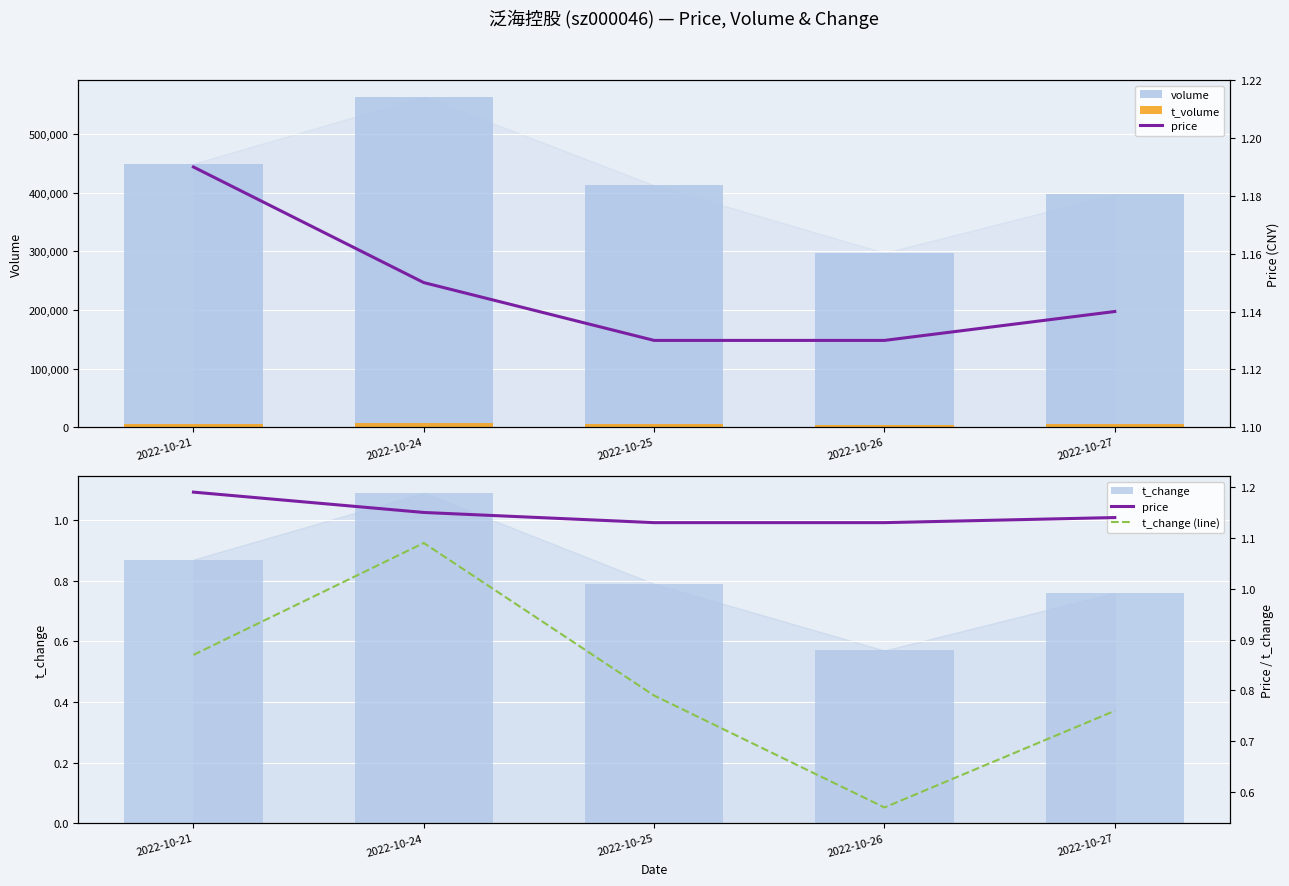

Where is volume nearest to the value 430670?

2022-10-25